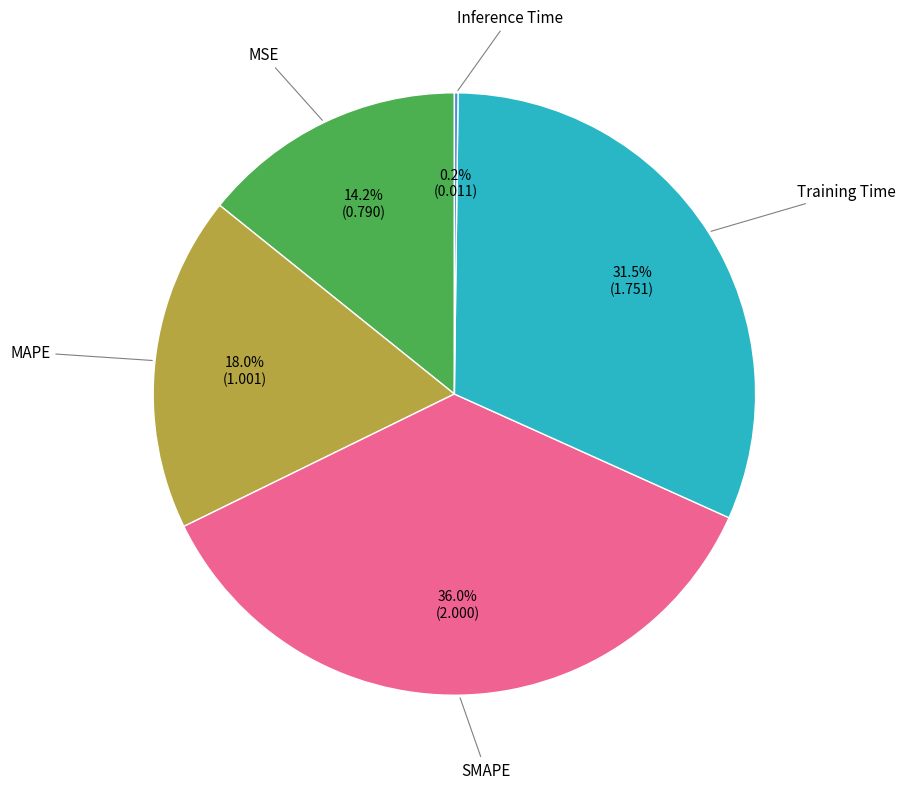

Does any single category account for the majority?

No